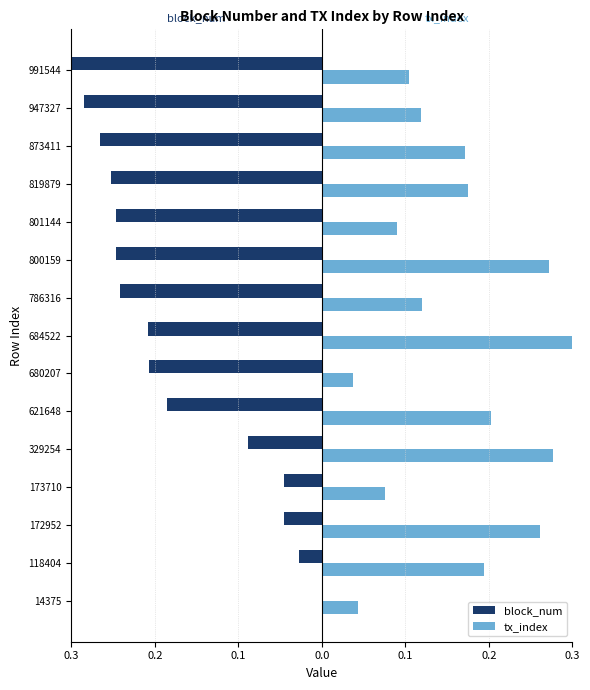

What are all the series names shown in the legend?

block_num, tx_index